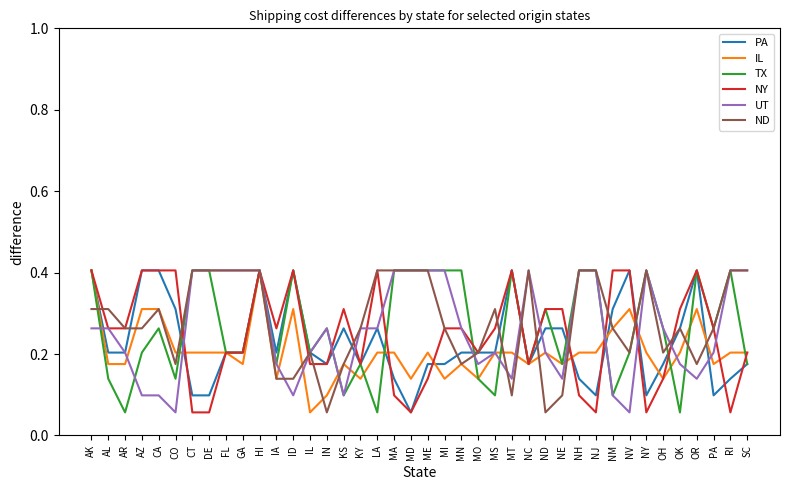

What is the highest value of the ND series?

0.4